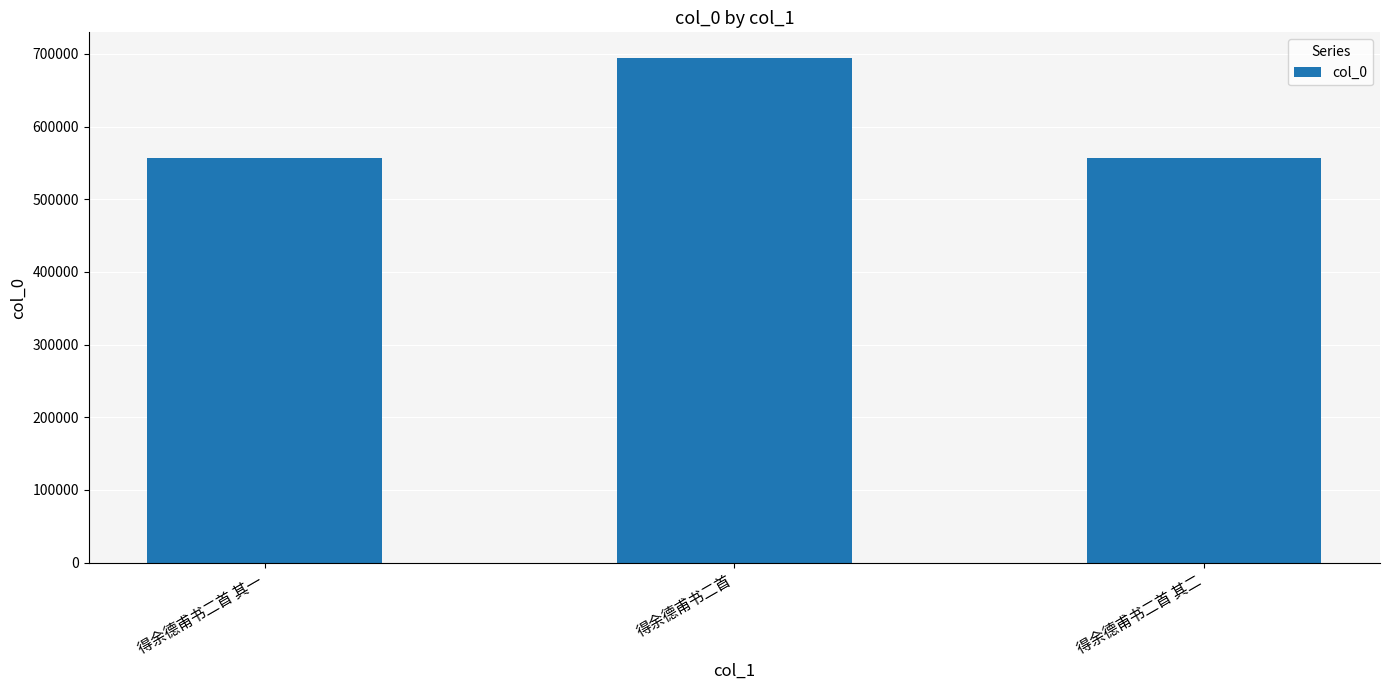

What is the maximum value shown in the chart?

694838